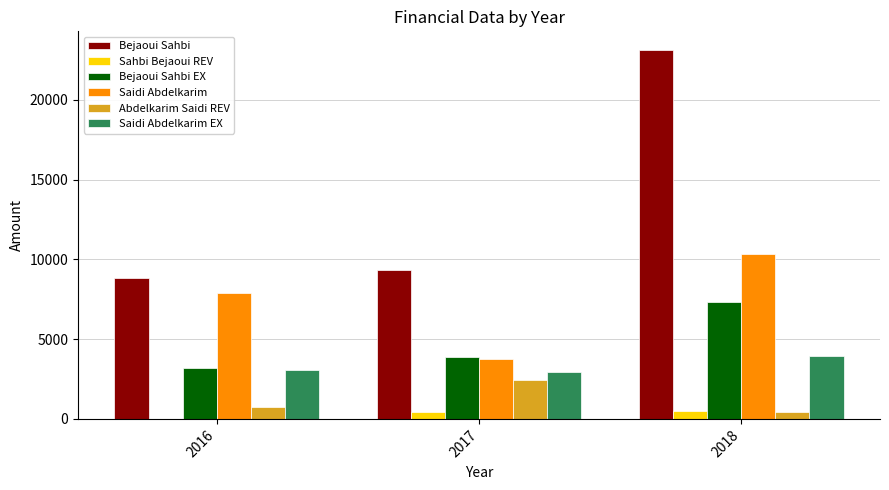

Does the chart contain stacked bars?

No